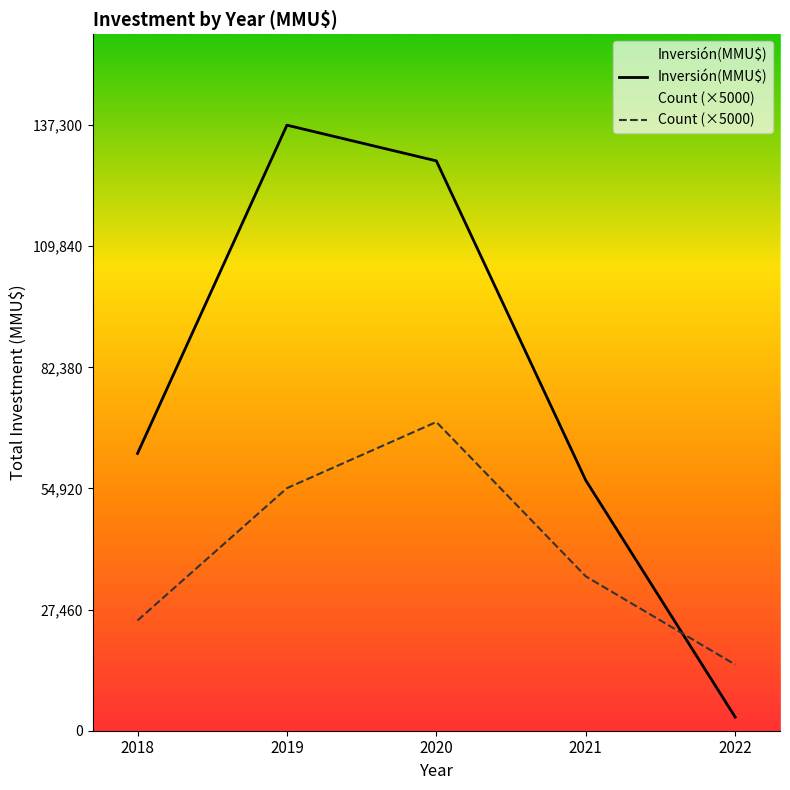

Does the chart display data point markers on the line(s)?

No